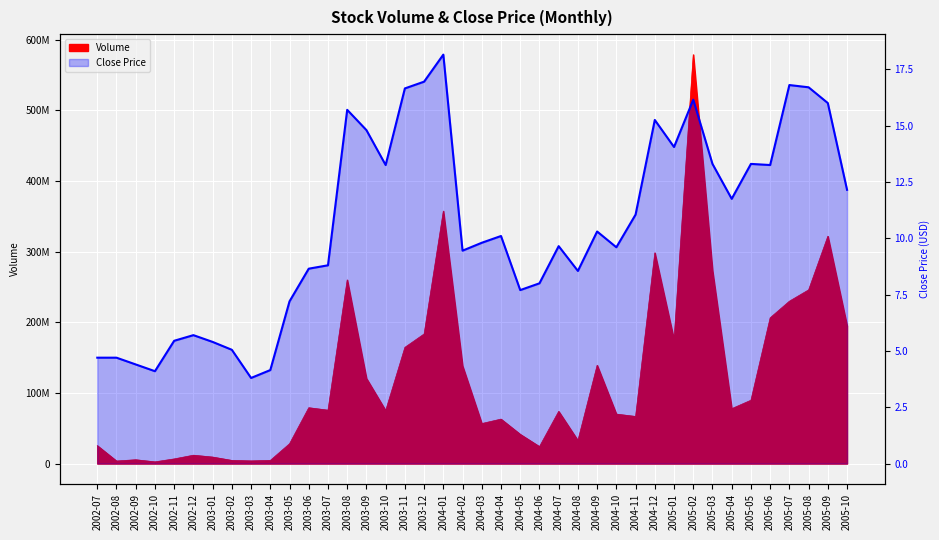

What is the greatest value displayed?

18.1